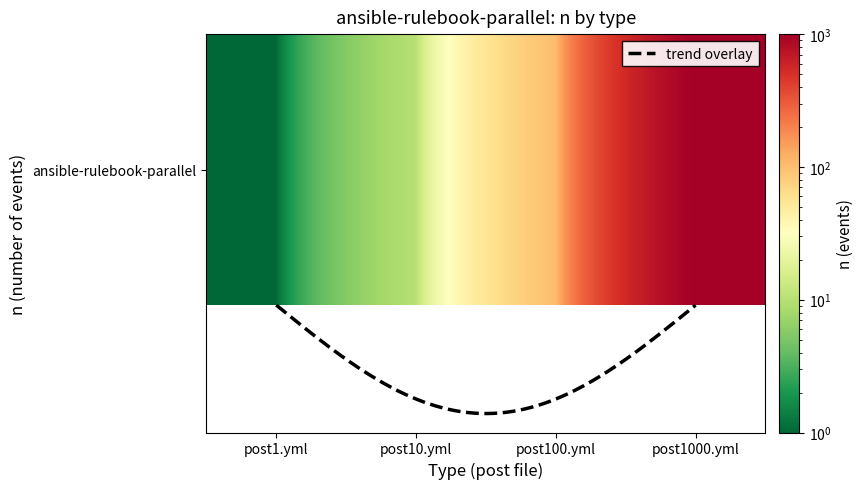

What is the sum of the values at post1000.yml and post100.yml?

1100